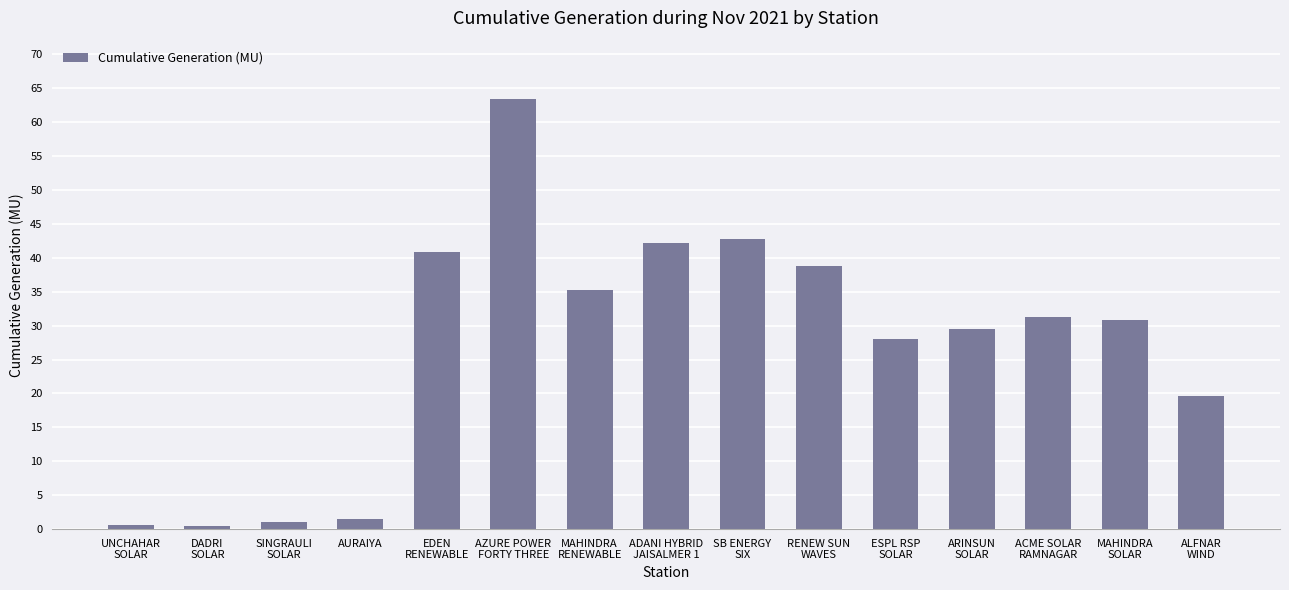

What is the smallest value displayed?

0.4